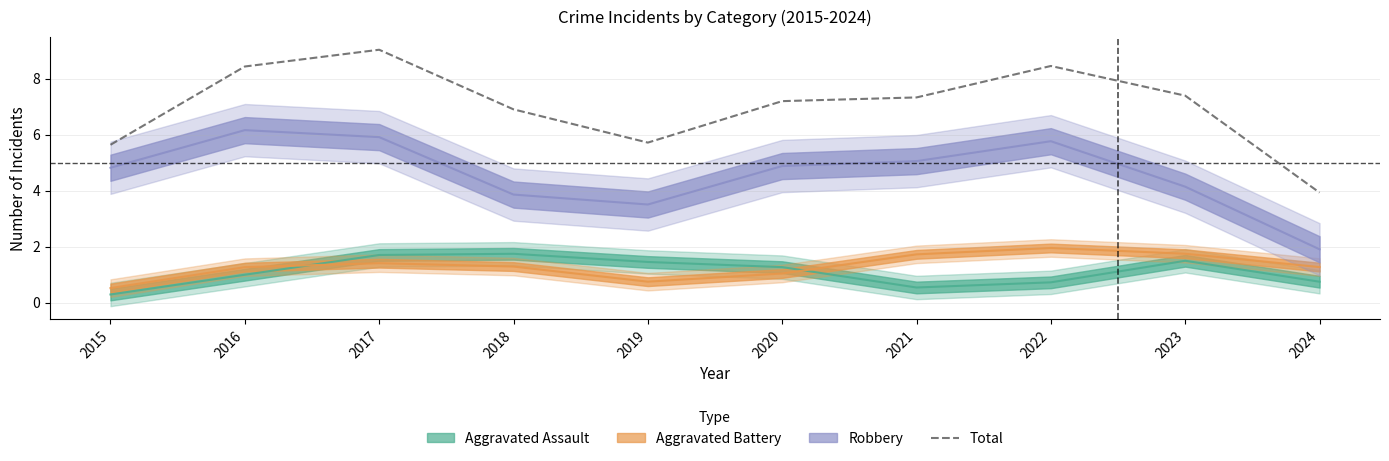

List the labels in order of value, largest first.

2017, 2022, 2016, 2023, 2021, 2020, 2018, 2019, 2015, 2024